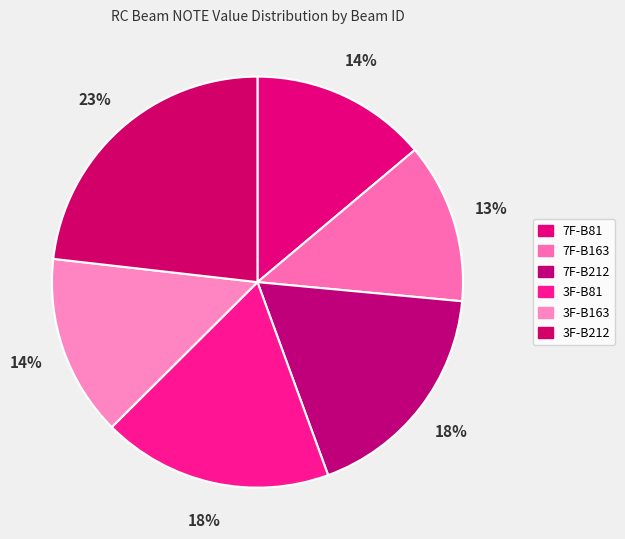

Which slice is the largest?

3F-B212